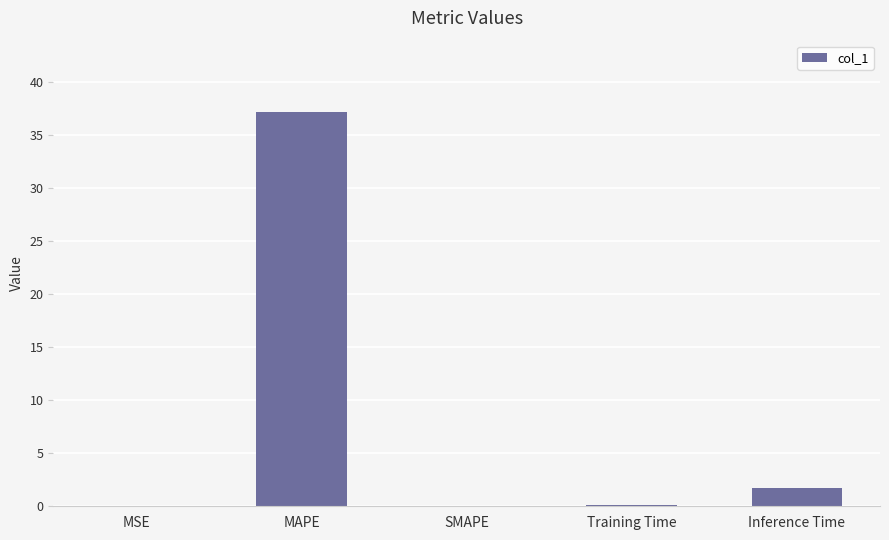

How many data points does each series have?

5